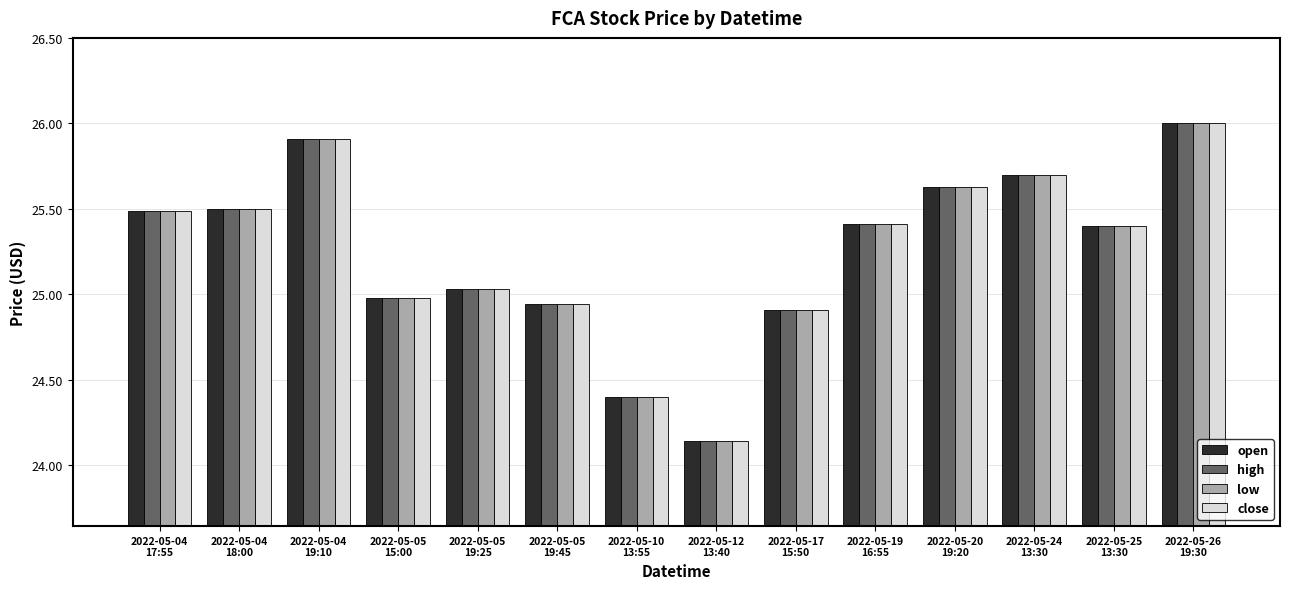

How many data points in open are above 25?

9